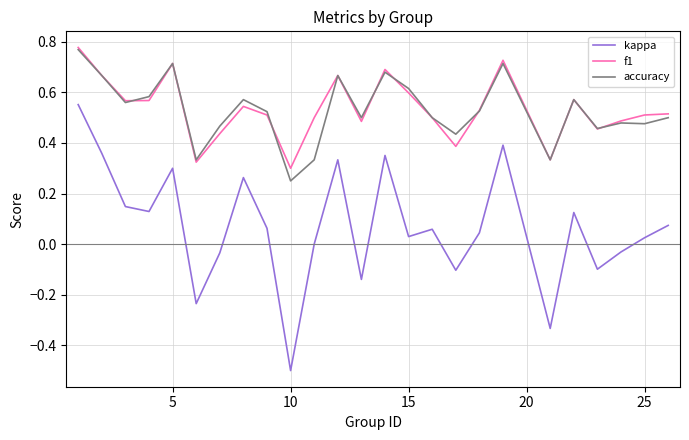

True or false: accuracy and kappa cross at least once.

False